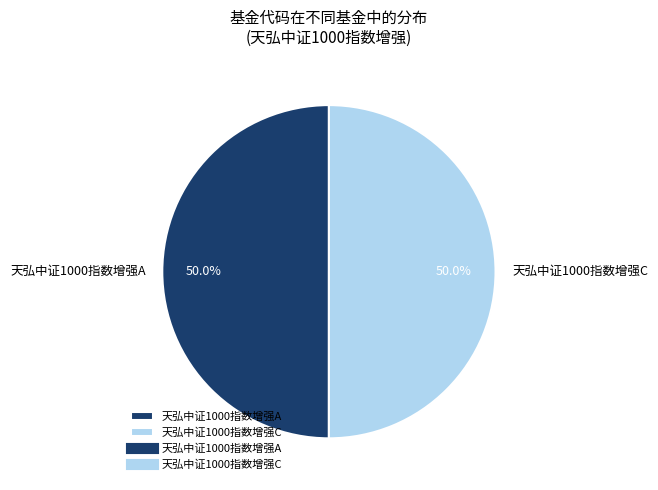

To the nearest percent, what is the average slice percentage?

50%